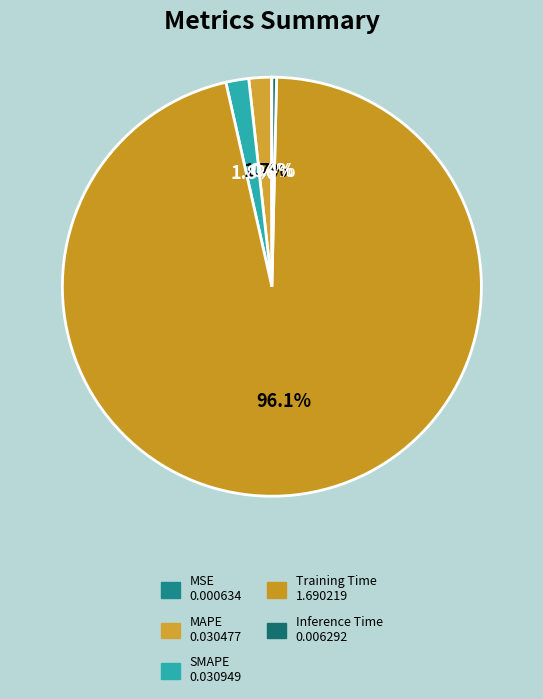

To the nearest percent, what is the difference between the largest and smallest slice percentages?

96%